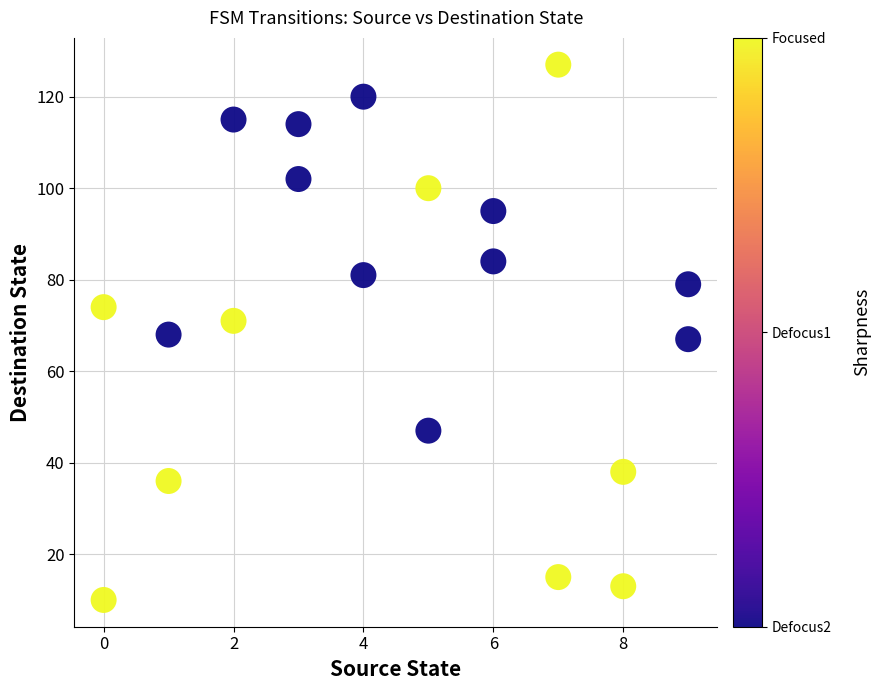

What is the range of X values (max minus min)?

9